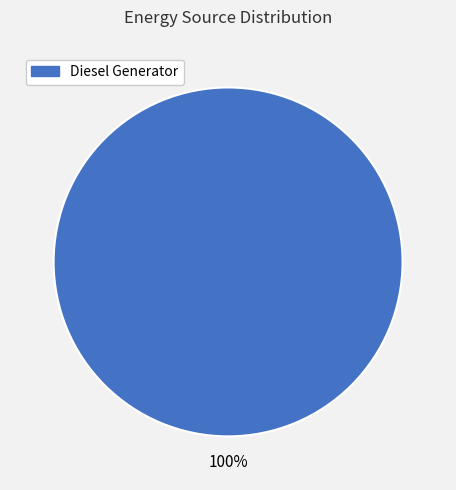

Is there any slice that represents more than half of the pie?

Yes